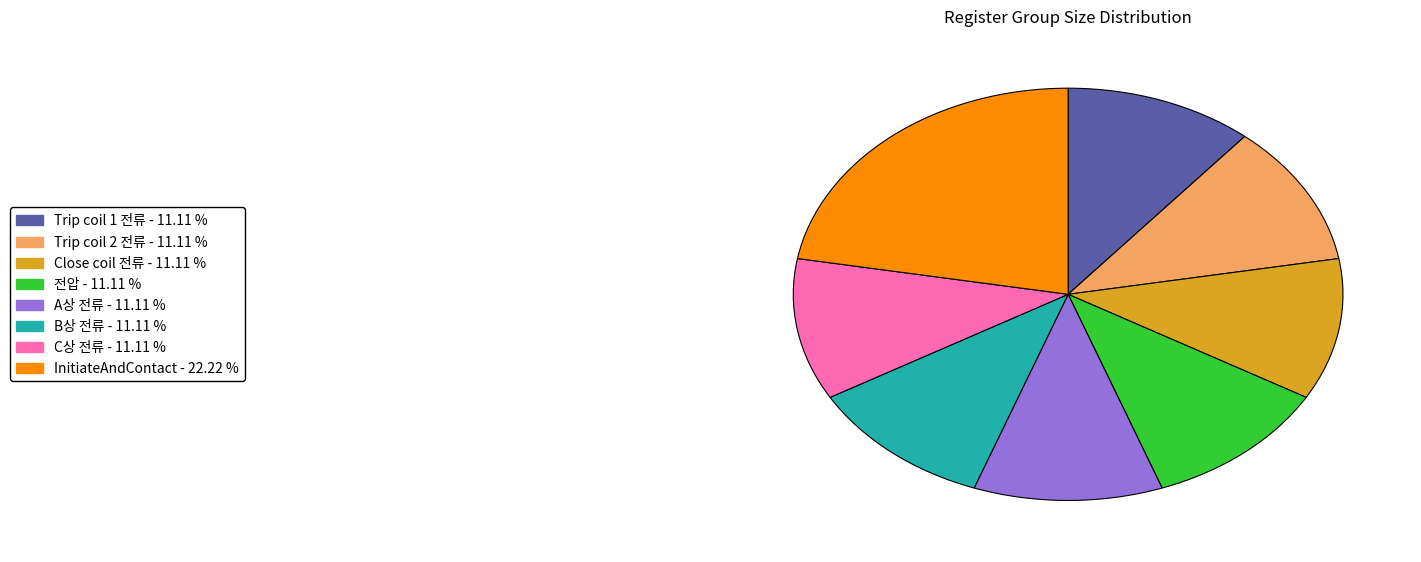

Combined, do C상 전류 and A상 전류 account for over 50%?

No